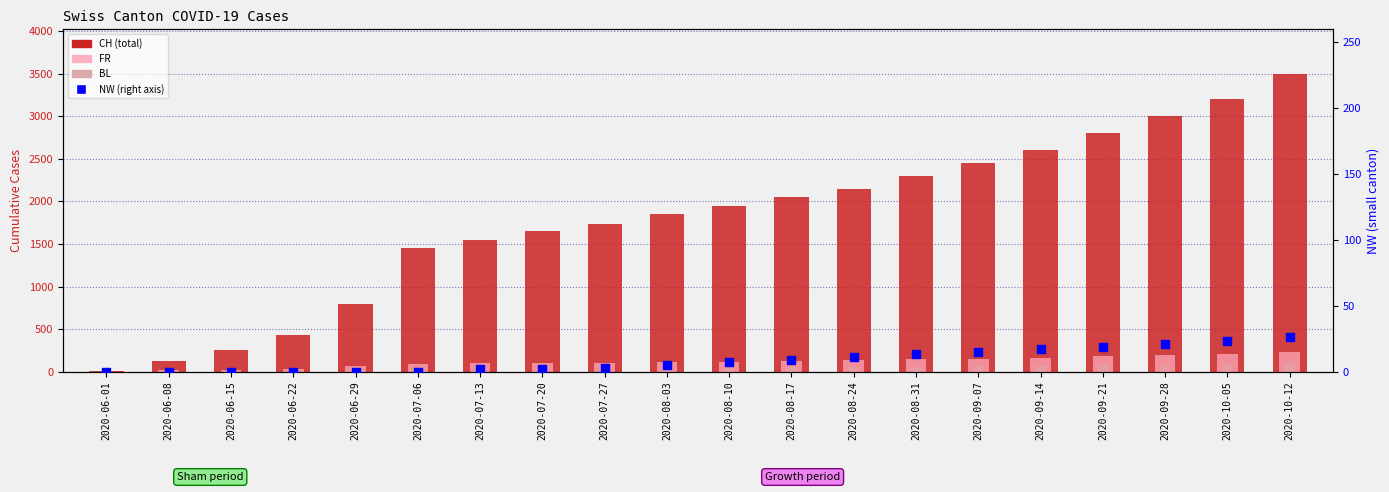

What is the total value across all series at 2020-06-15?

276